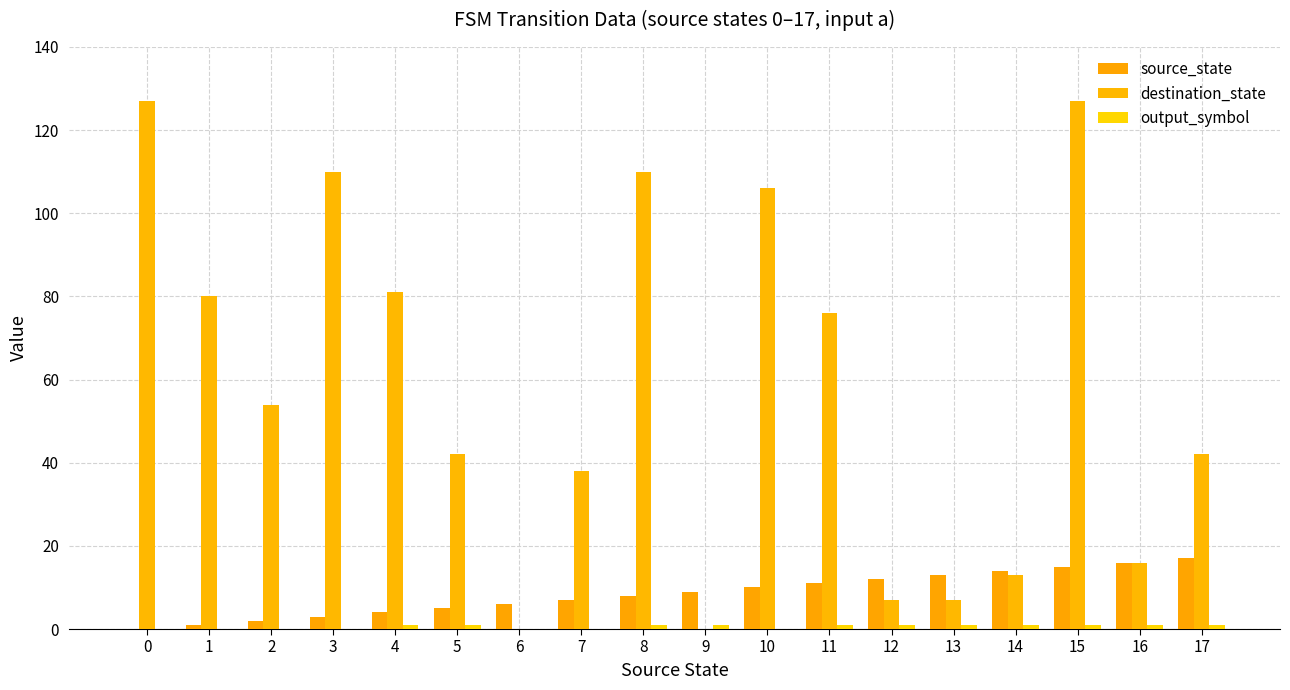

Which series has the widest spread of values?

destination_state